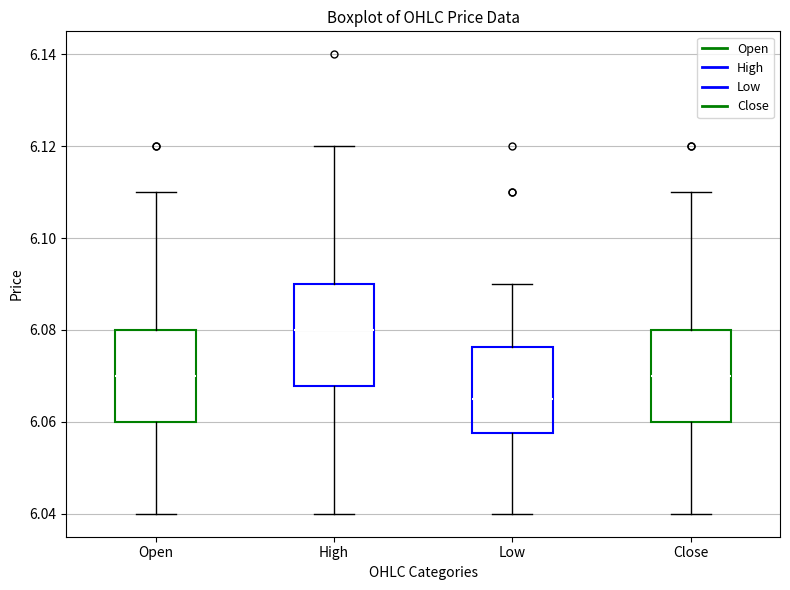

Reading left to right, read every box against the y-axis: the position of its median line, the range the box covers, and the ends of its whiskers. The values are not printed on the chart, so give them approximately, as read against the axis.

Open: median 6.070, box 6.060 to 6.080, whiskers 6.040 to 6.110
High: median 6.080, box 6.068 to 6.090, whiskers 6.040 to 6.120
Low: median 6.066, box 6.058 to 6.076, whiskers 6.040 to 6.090
Close: median 6.070, box 6.060 to 6.080, whiskers 6.040 to 6.110